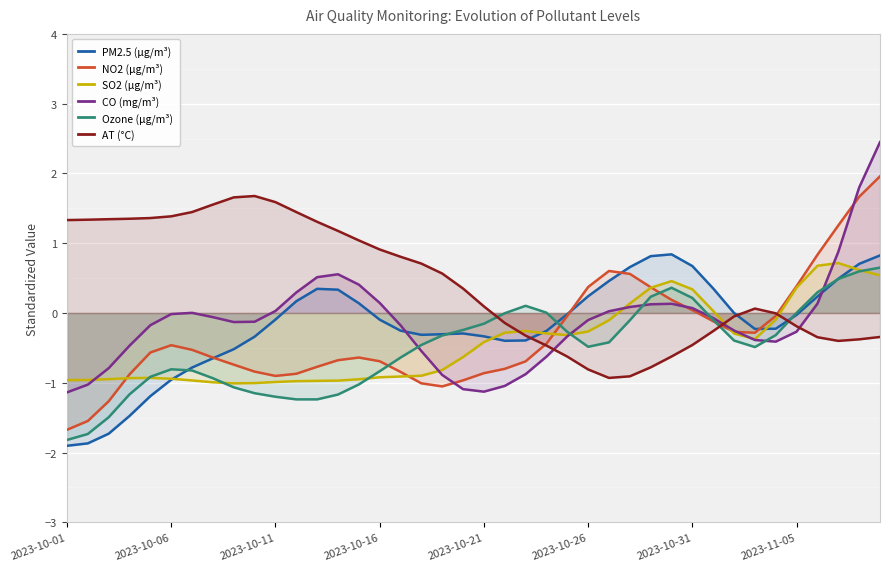

Where is the first local minimum for SO2 (µg/m³)?

8